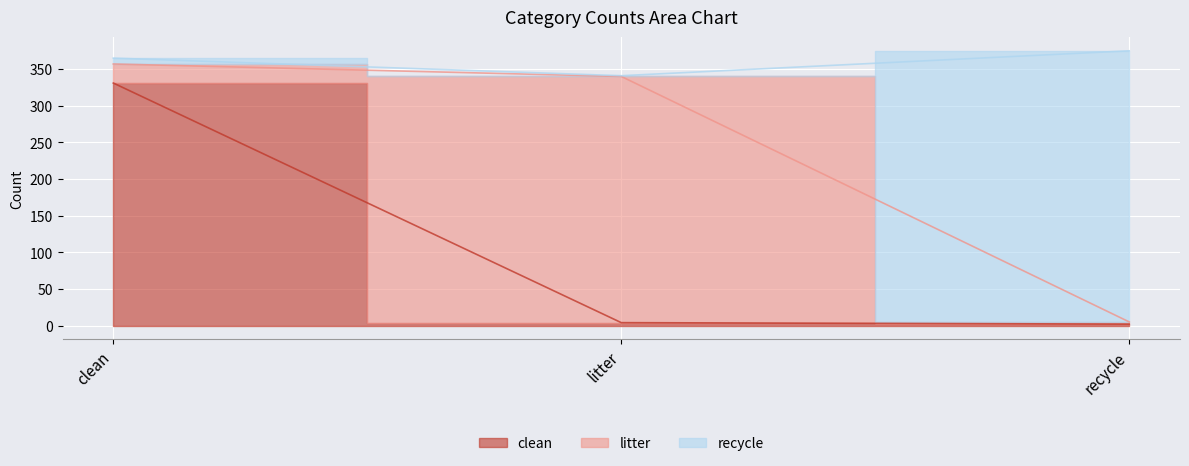

Read the recycle value at litter, to the nearest 10.

340